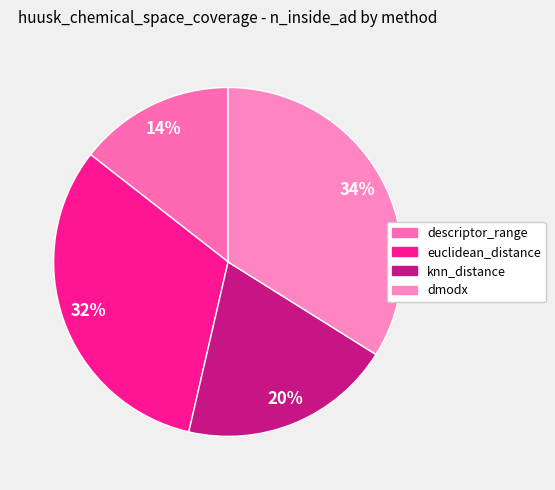

What is the largest slice in the pie chart?

dmodx